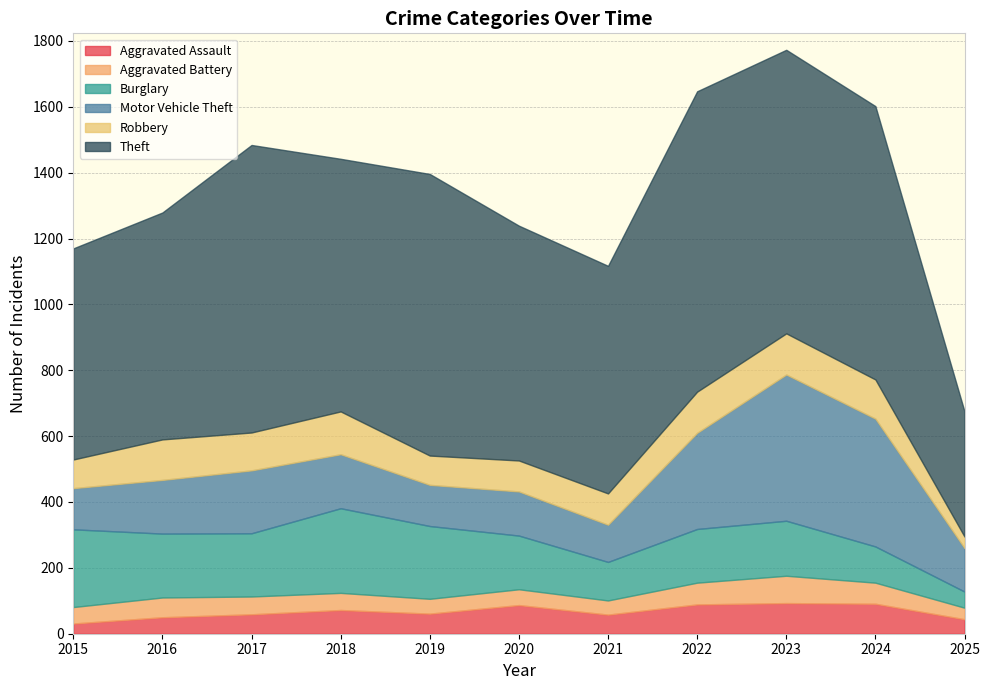

What is the difference between the highest and lowest values at 2022?

846